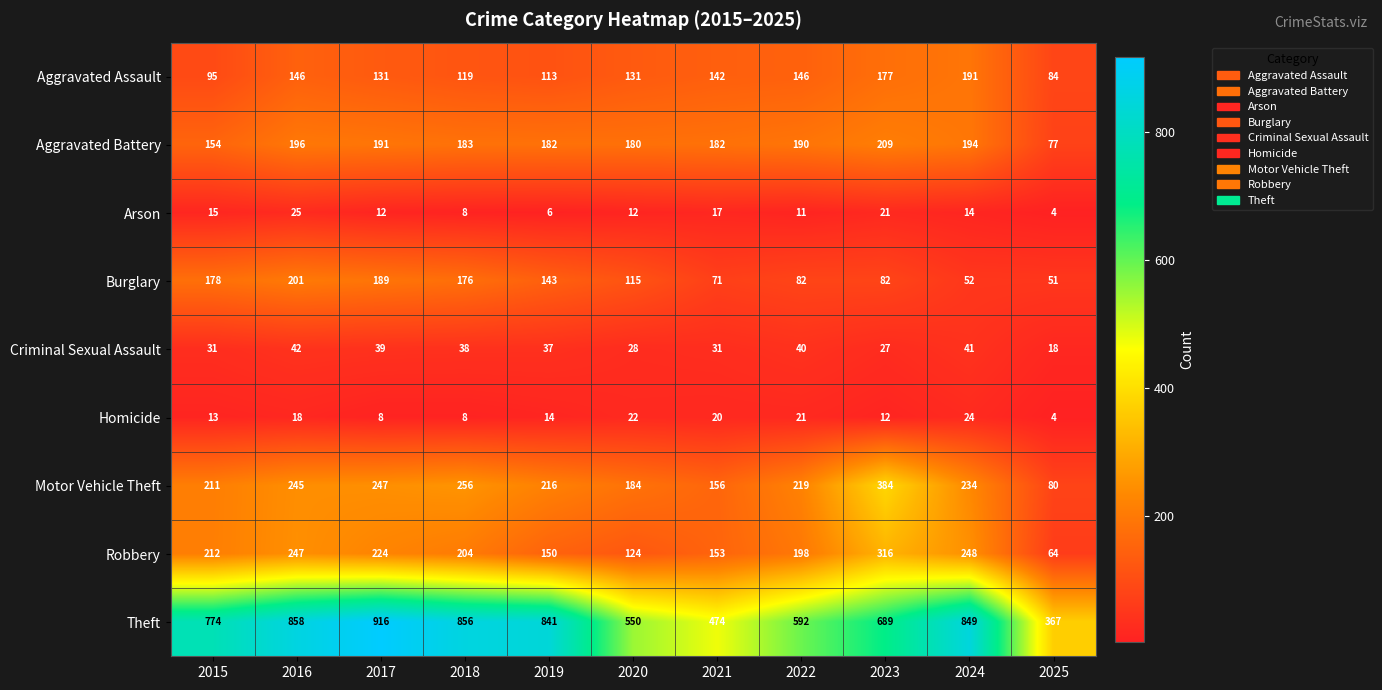

How many data points does each series have?

11